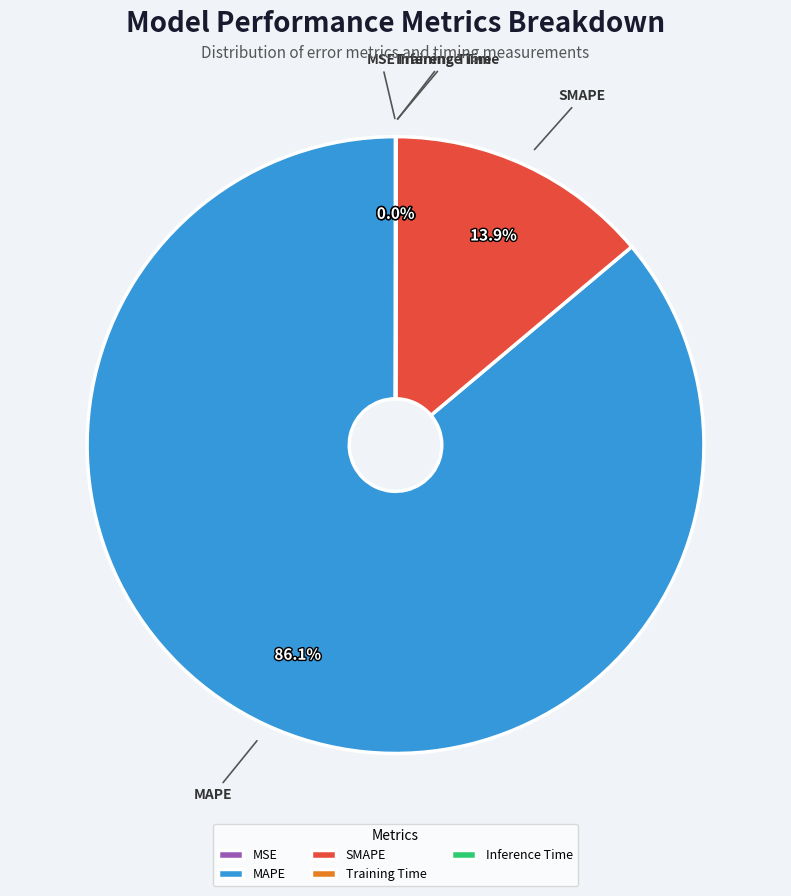

Is there any slice that represents more than half of the pie?

Yes